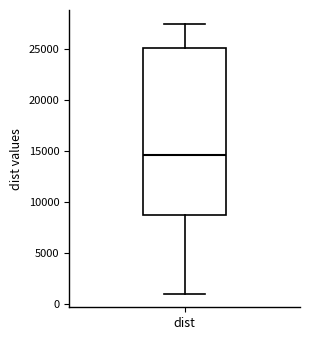

Read this box plot against the y-axis: the position of the median line, the range covered by the box, and the ends of both whiskers. The values are not printed on the chart, so give them approximately, as read against the axis.

median 14500, box 8500 to 25000, whiskers 1000 to 27500